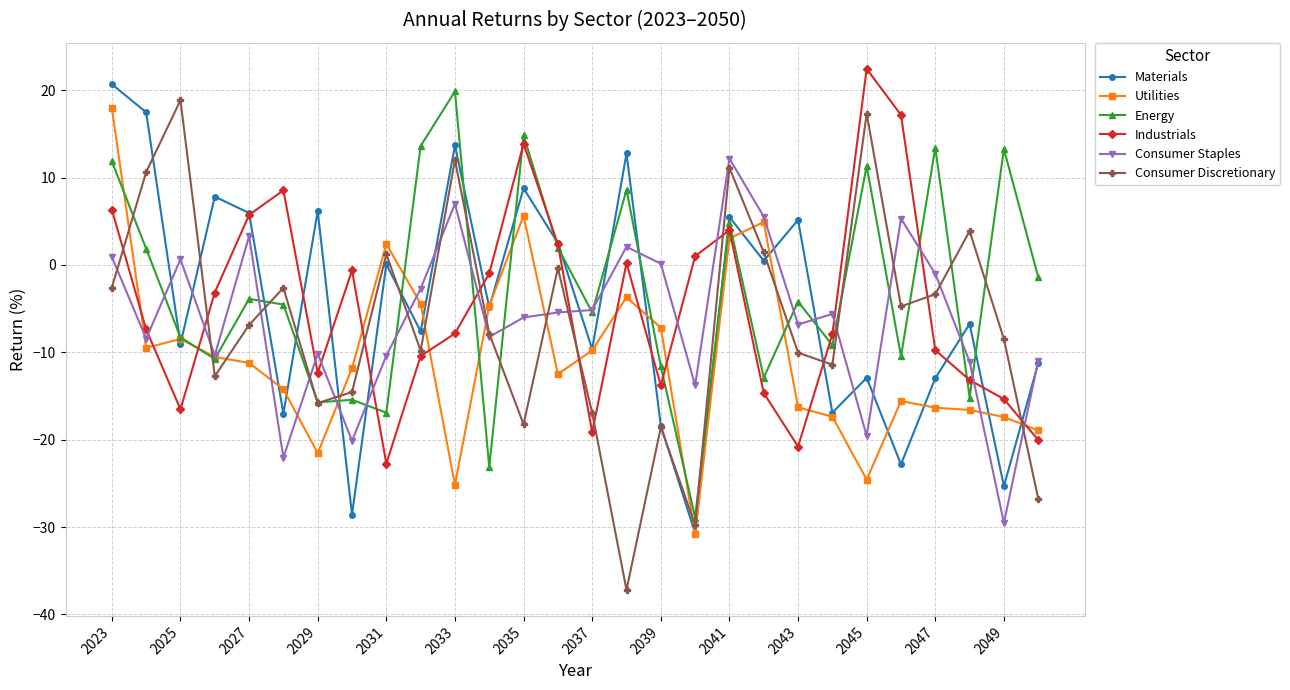

Which series has the largest total across all categories?

Energy